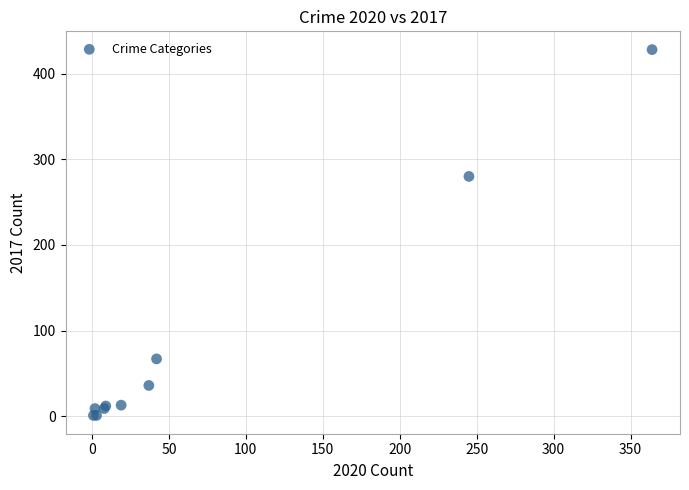

What Y value in the scatter plot is closest to 214?

280